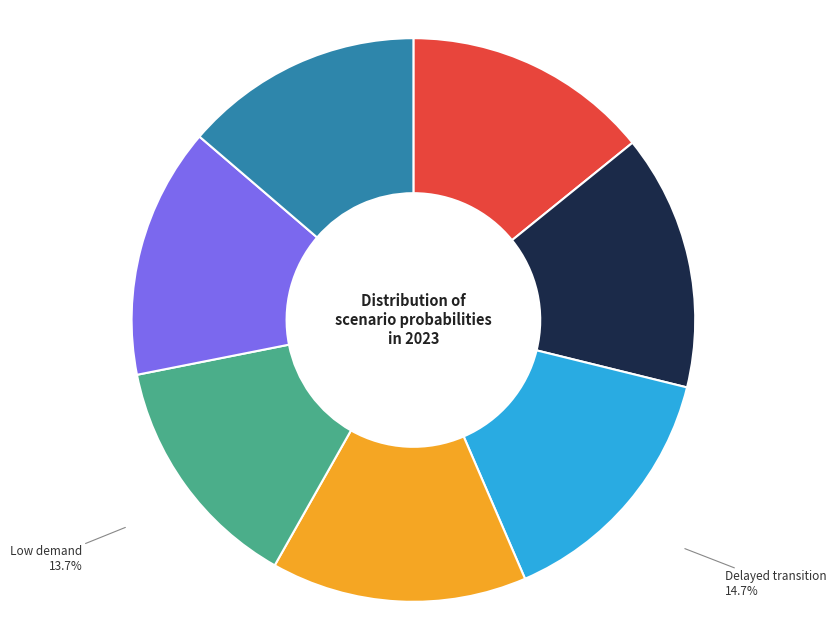

Count the number of slices in the pie.

7